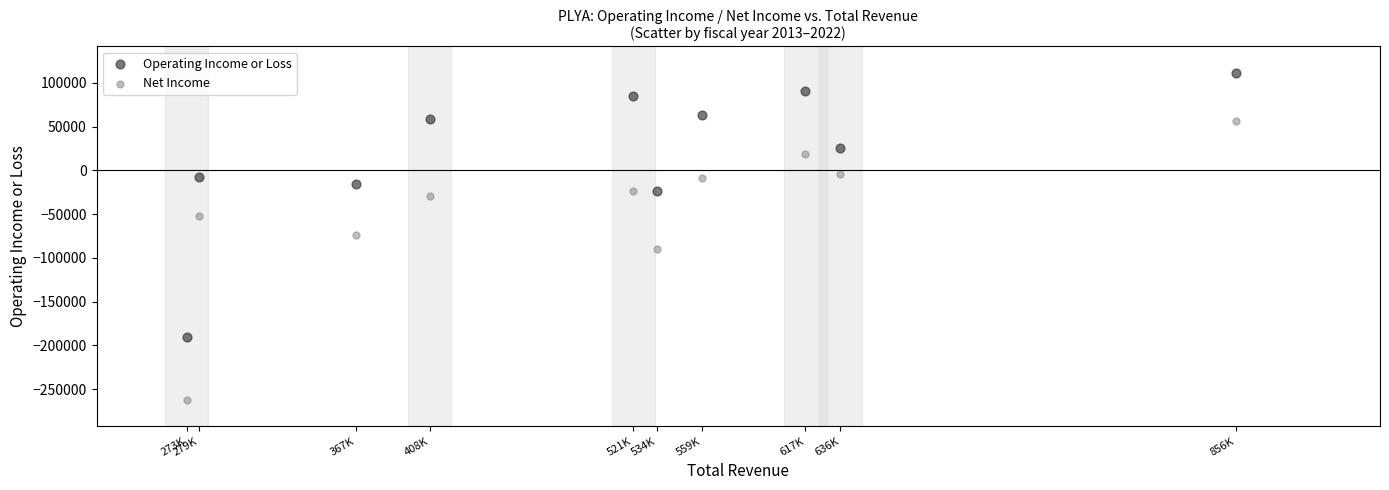

Which series reaches the minimum Y coordinate?

Net Income